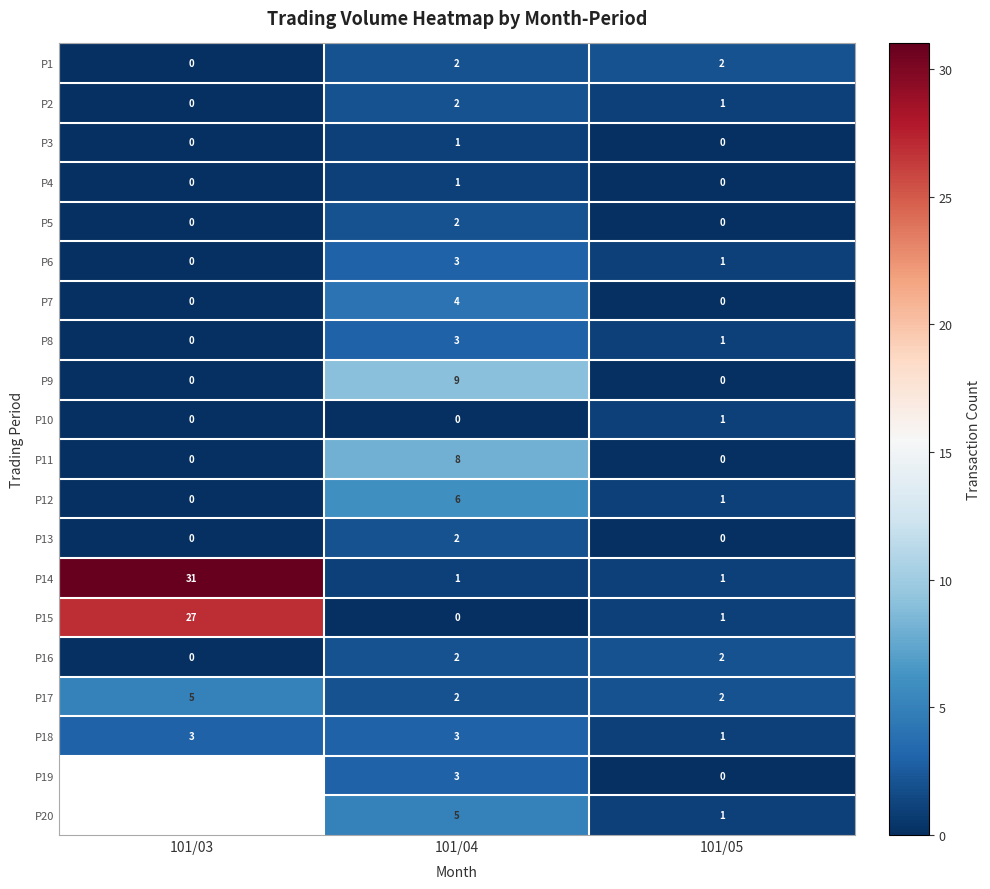

The value of P7 at 101/04 is 2.0. True or false?

False